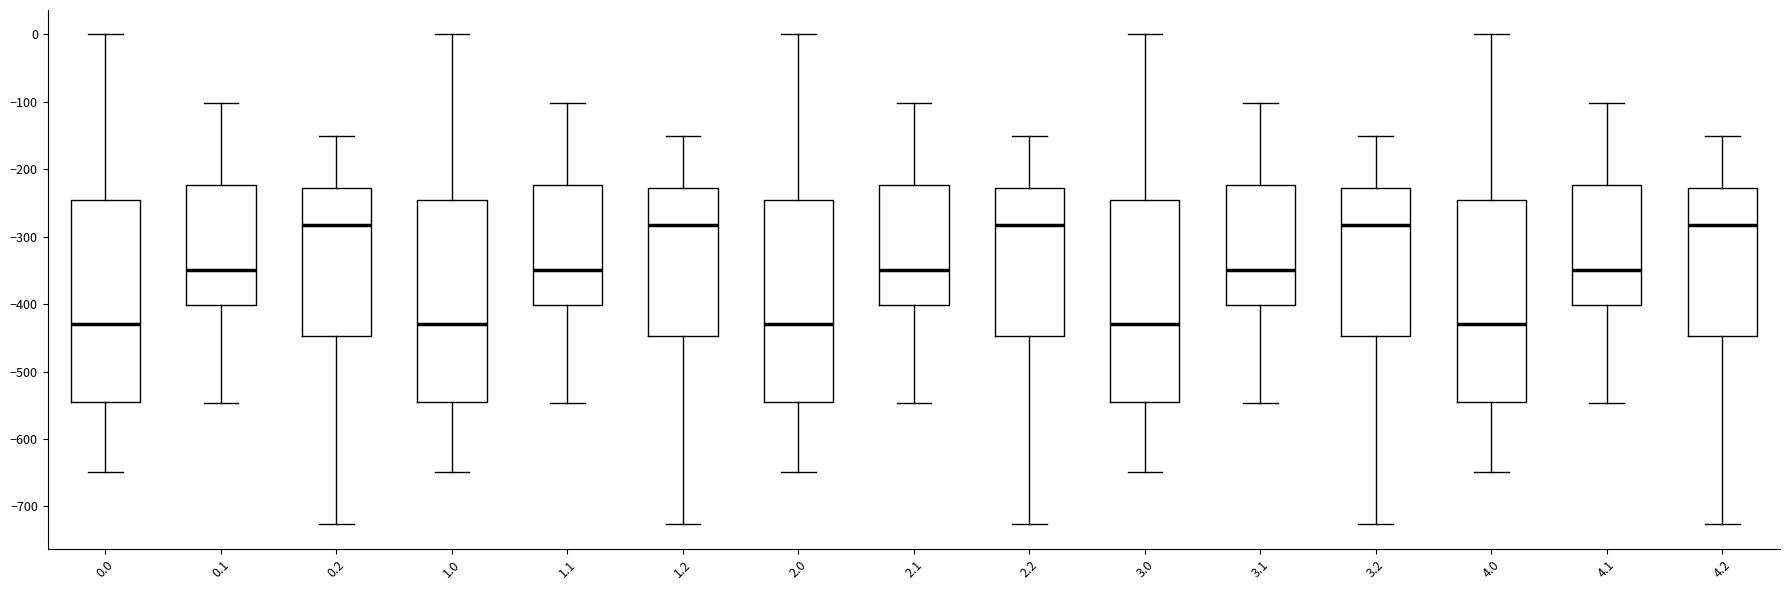

Reading left to right, transcribe this box plot: for each box, give where its median line is, the range the box spans, and where its two whiskers end, as read against the y-axis. The values are not printed on the chart, so give them approximately, as read against the axis.

0.0: median -430, box -540 to -250, whiskers -650 to 0
0.1: median -350, box -400 to -220, whiskers -550 to -100
0.2: median -280, box -450 to -230, whiskers -730 to -150
1.0: median -430, box -540 to -250, whiskers -650 to 0
1.1: median -350, box -400 to -220, whiskers -550 to -100
1.2: median -280, box -450 to -230, whiskers -730 to -150
2.0: median -430, box -540 to -250, whiskers -650 to 0
2.1: median -350, box -400 to -220, whiskers -550 to -100
2.2: median -280, box -450 to -230, whiskers -730 to -150
3.0: median -430, box -540 to -250, whiskers -650 to 0
3.1: median -350, box -400 to -220, whiskers -550 to -100
3.2: median -280, box -450 to -230, whiskers -730 to -150
4.0: median -430, box -540 to -250, whiskers -650 to 0
4.1: median -350, box -400 to -220, whiskers -550 to -100
4.2: median -280, box -450 to -230, whiskers -730 to -150